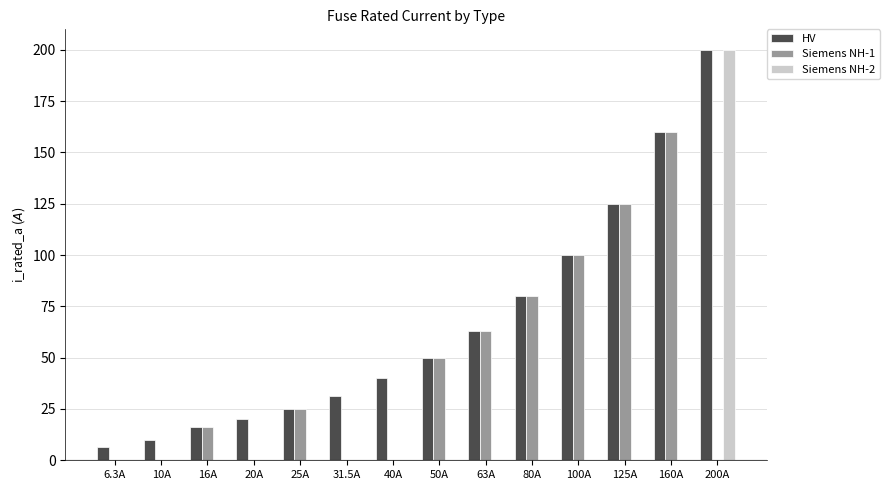

What is the spread (max minus min) of values at 20A?

20.0